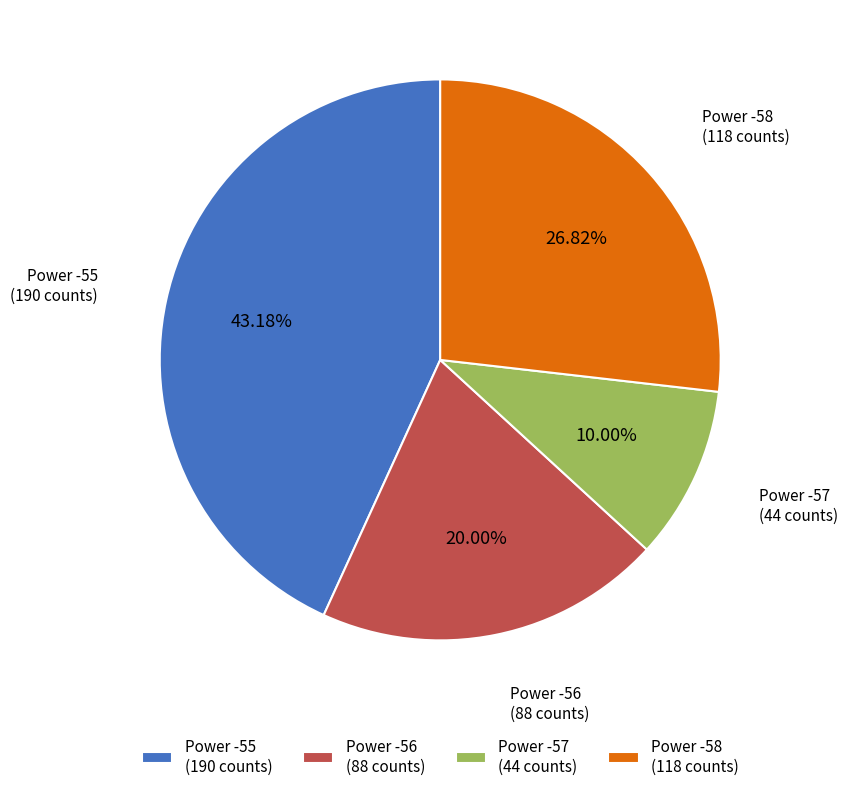

Which has a higher value, Power -56 (88 counts) or Power -58 (118 counts)?

Power -58 (118 counts)